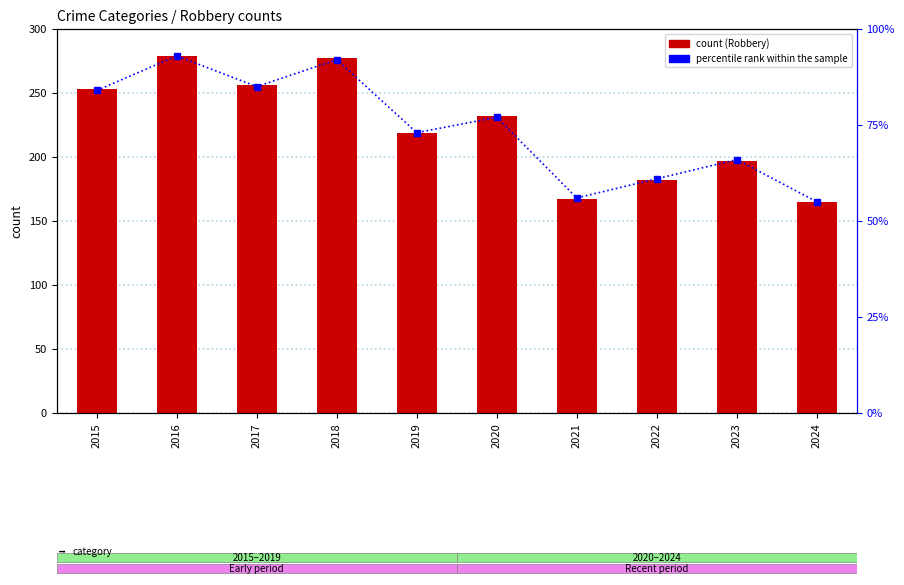

Between 2017 and 2020, which series saw the biggest shift?

count